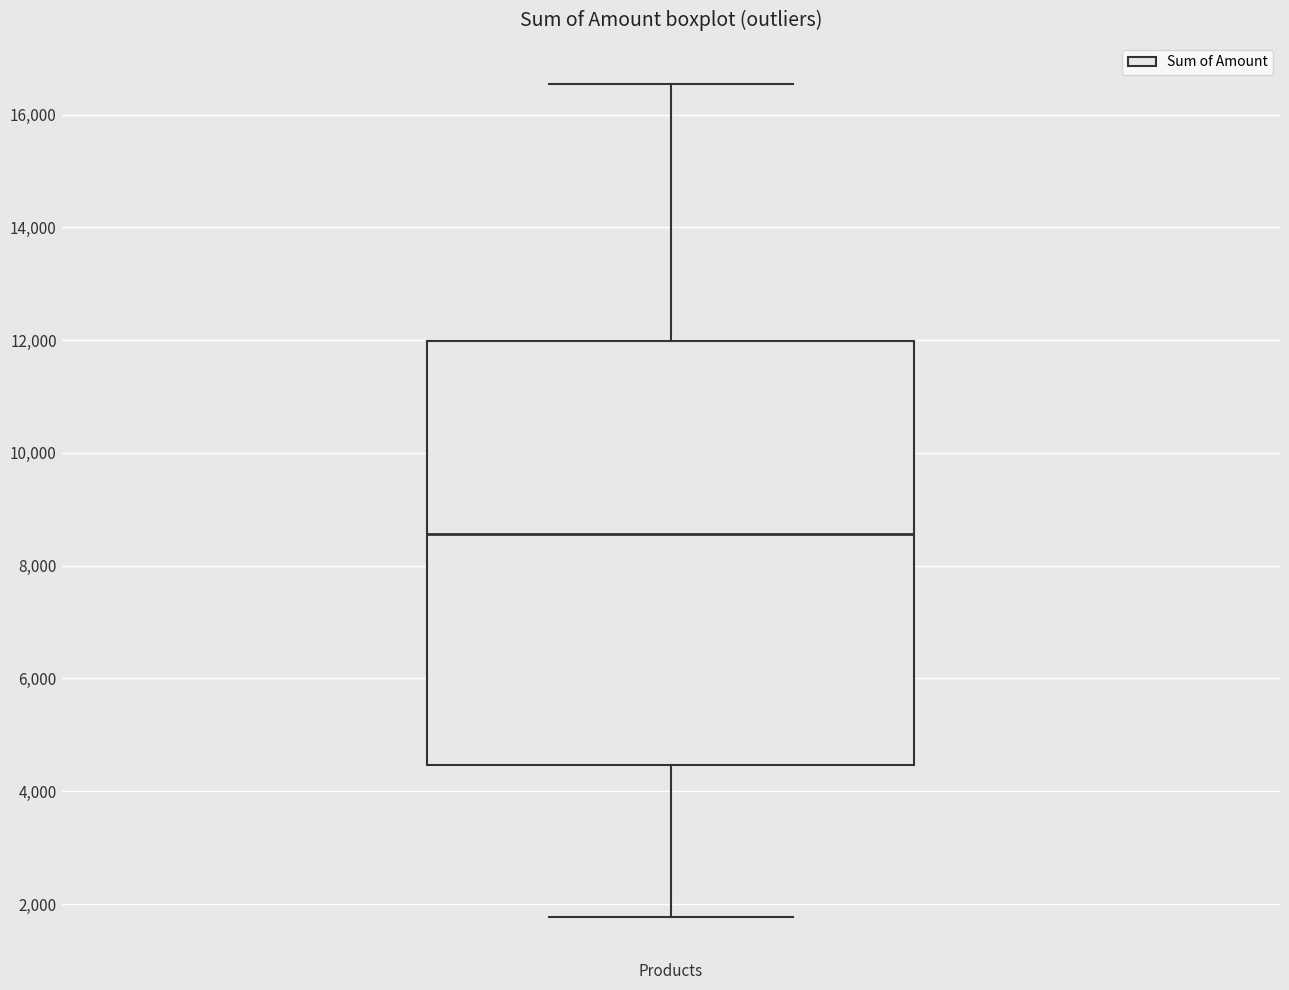

Read this box plot against the y-axis: the position of the median line, the range covered by the box, and the ends of both whiskers. The values are not printed on the chart, so give them approximately, as read against the axis.

median 8600, box 4400 to 12000, whiskers 1800 to 16600